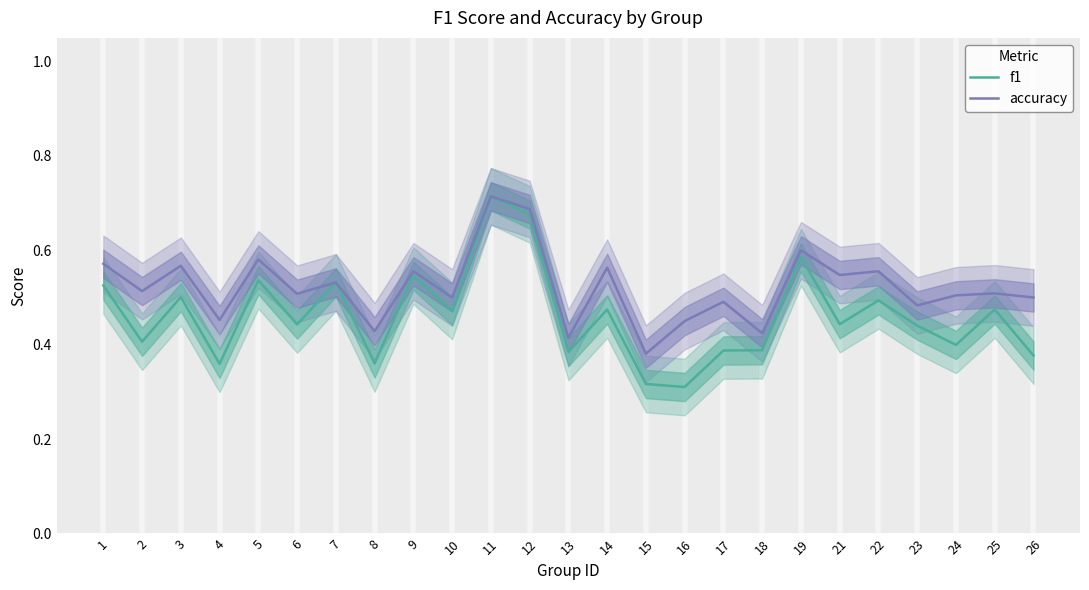

True or false: f1 and accuracy intersect in this chart.

False